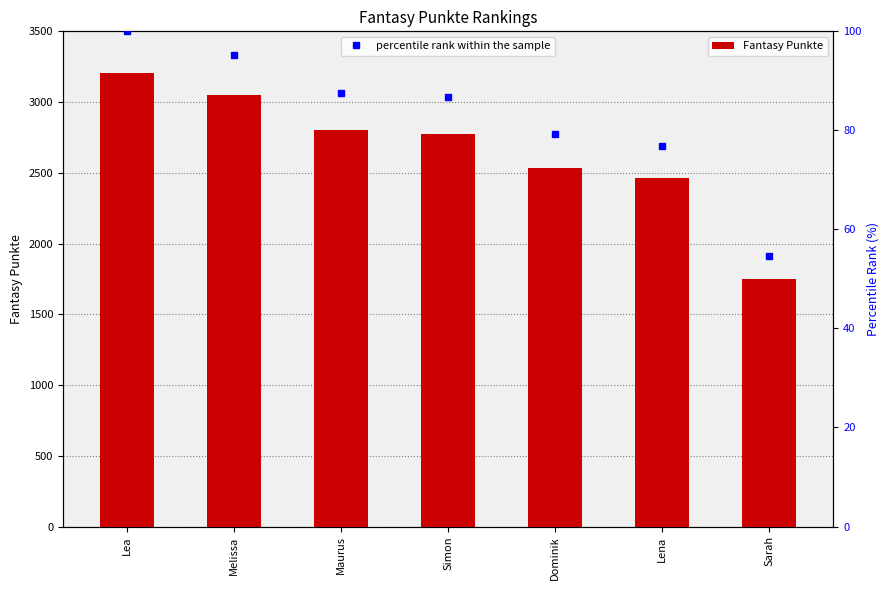

At which label is the value closest to 2475?

Lena